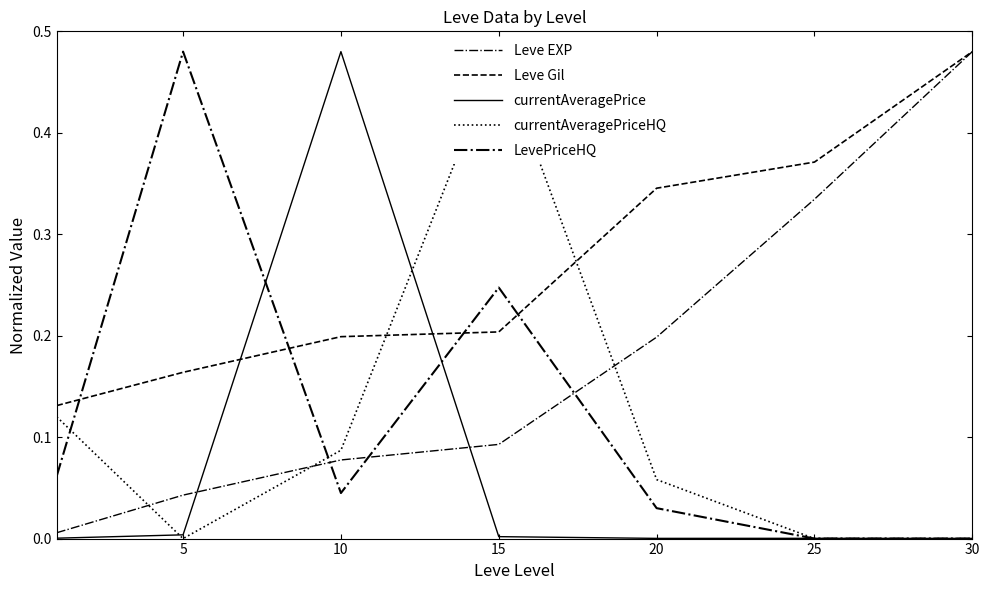

Reading left to right, extract all data points from this chart.

Leve EXP: 0.0	0.0	0.1	0.1	0.2	0.3	0.5
Leve Gil: 0.1	0.2	0.2	0.2	0.3	0.4	0.5
currentAveragePrice: 0.0	0.0	0.5	0.0	0.0	0.0	0.0
currentAveragePriceHQ: 0.1	0.0	0.1	0.5	0.1	0.0	0.0
LevePriceHQ: 0.1	0.5	0.0	0.2	0.0	0.0	0.0